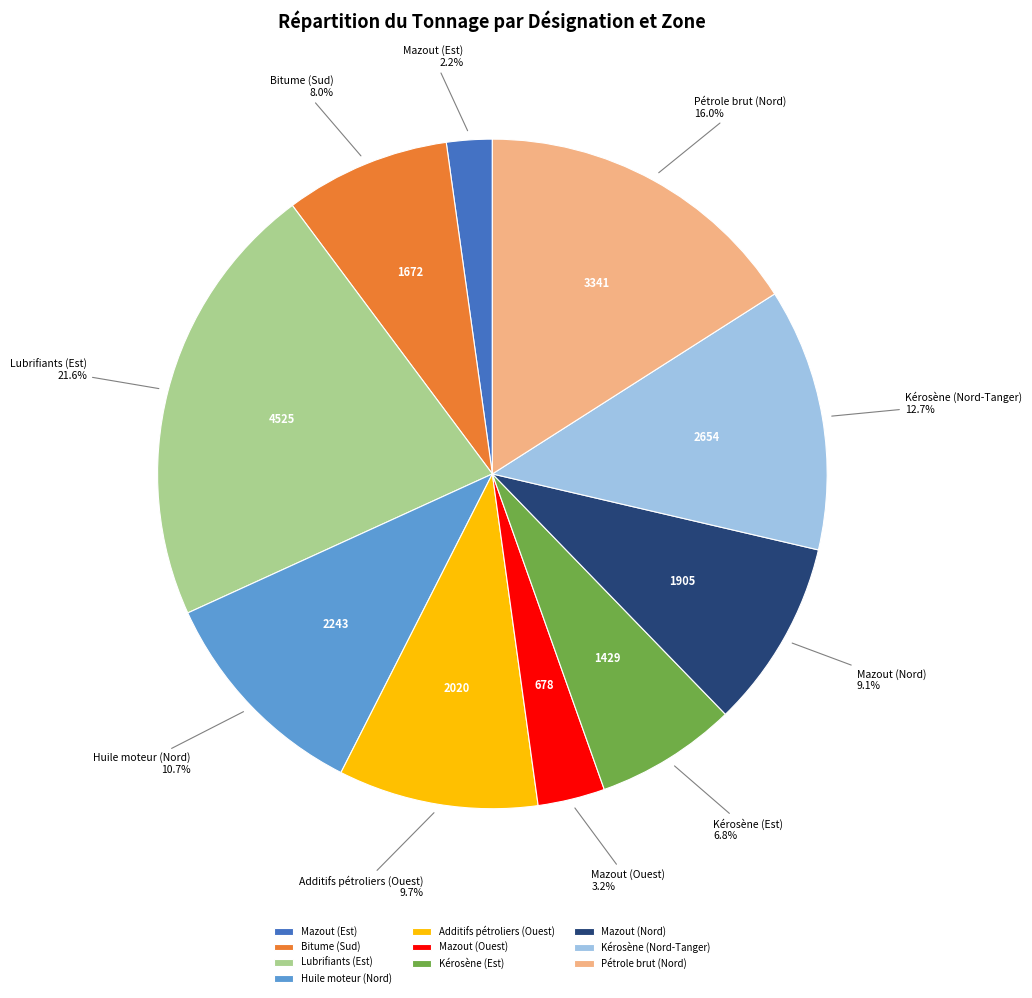

Rank the categories by value from highest to lowest.

Lubrifiants (Est), Pétrole brut (Nord), Kérosène (Nord-Tanger), Huile moteur (Nord), Additifs pétroliers (Ouest), Mazout (Nord), Bitume (Sud), Kérosène (Est), Mazout (Ouest), Mazout (Est)